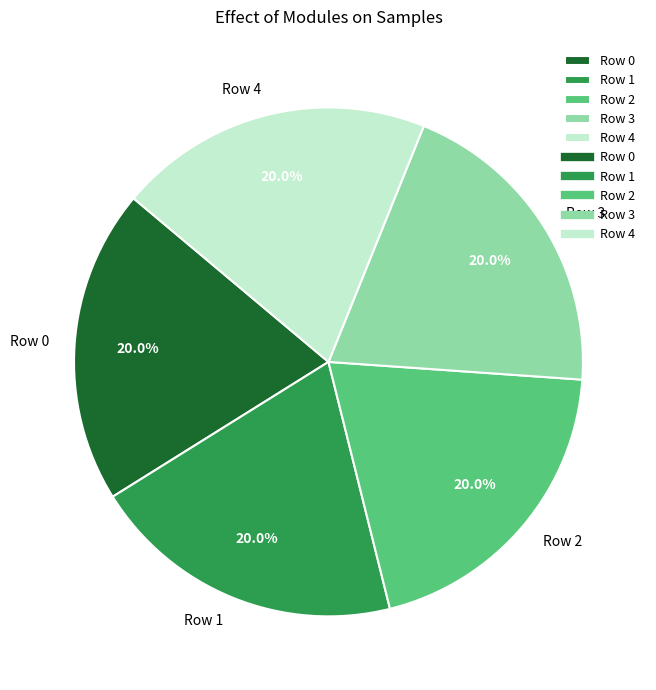

What percentage is NOT represented by Row 3?

80.0%